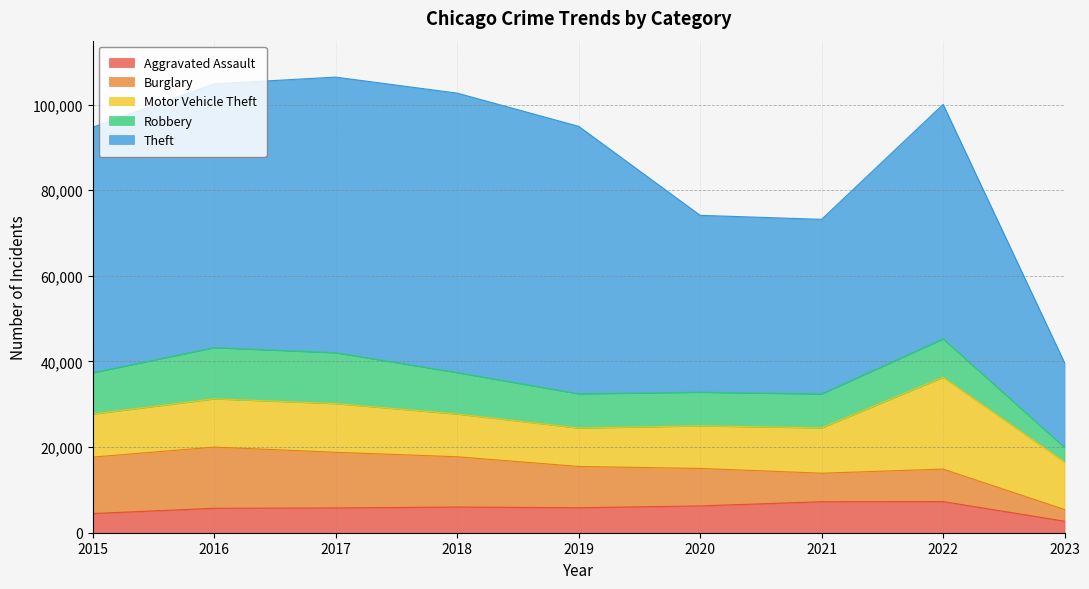

Where does the Robbery series first go above 8966?

2015